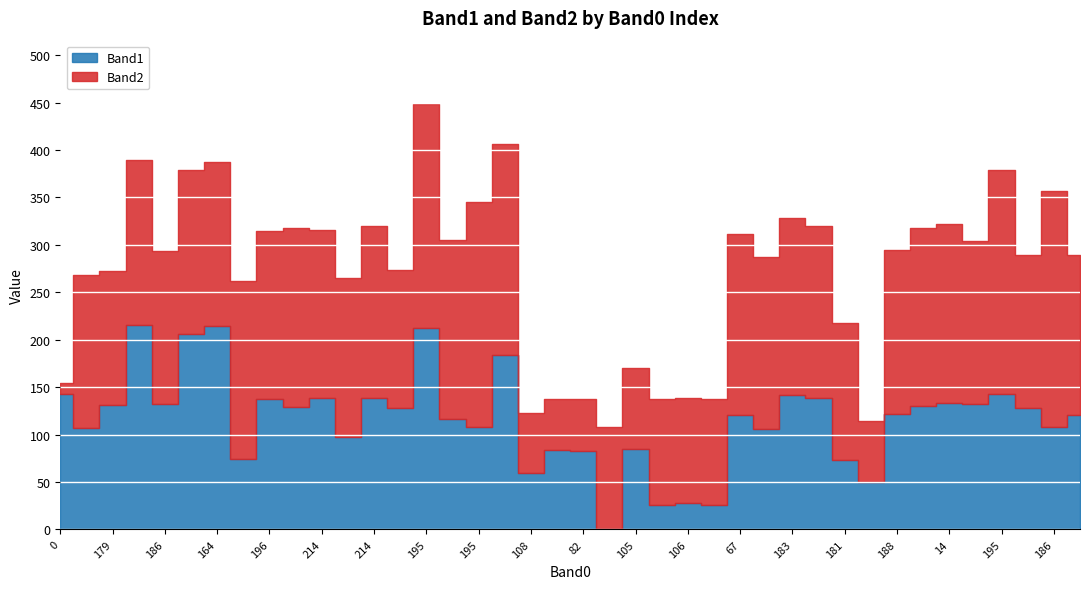

What is the sum of the Band1 values at 195 and 9?

396